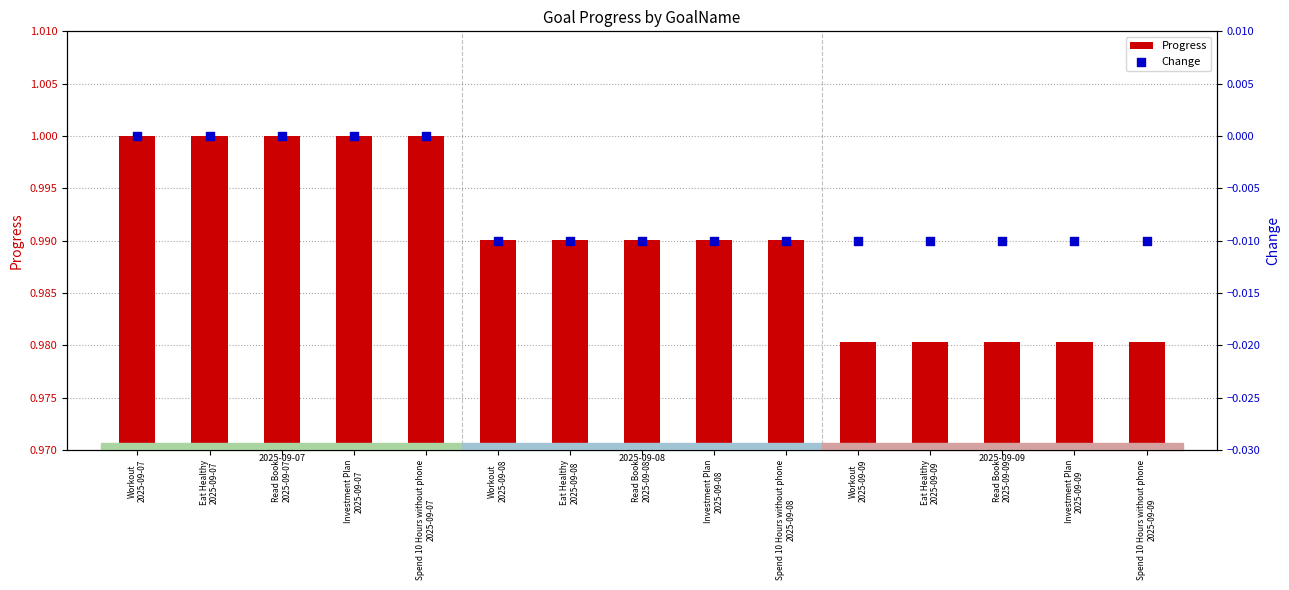

What is the total value across all series at Spend 10 Hours without phone
2025-09-08?

1.0